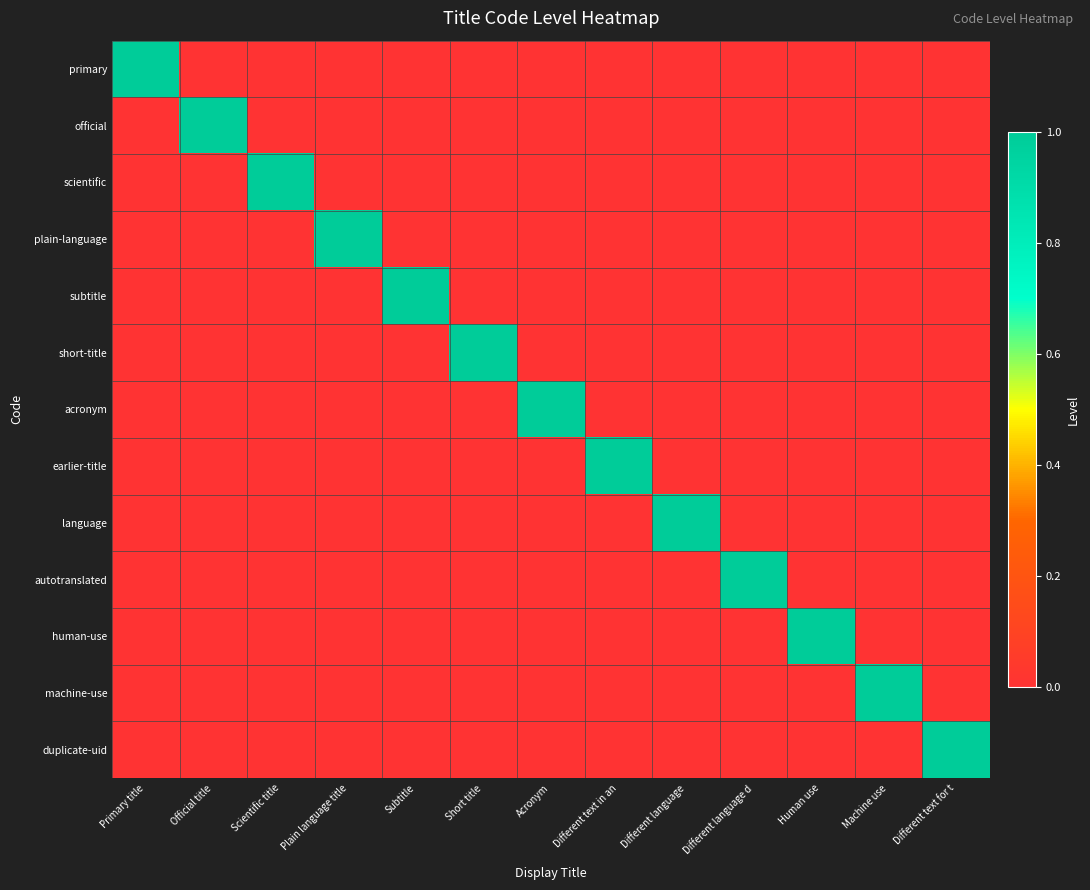

Reading left to right, extract all data points from this chart.

primary: Primary title=1	Official title=0	Scientific title=0	Plain language title=0	Subtitle=0	Short title=0	Acronym=0	Different text in an=0	Different language=0	Different language d=0	Human use=0	Machine use=0	Different text for t=0
official: Primary title=0	Official title=1	Scientific title=0	Plain language title=0	Subtitle=0	Short title=0	Acronym=0	Different text in an=0	Different language=0	Different language d=0	Human use=0	Machine use=0	Different text for t=0
scientific: Primary title=0	Official title=0	Scientific title=1	Plain language title=0	Subtitle=0	Short title=0	Acronym=0	Different text in an=0	Different language=0	Different language d=0	Human use=0	Machine use=0	Different text for t=0
plain-language: Primary title=0	Official title=0	Scientific title=0	Plain language title=1	Subtitle=0	Short title=0	Acronym=0	Different text in an=0	Different language=0	Different language d=0	Human use=0	Machine use=0	Different text for t=0
subtitle: Primary title=0	Official title=0	Scientific title=0	Plain language title=0	Subtitle=1	Short title=0	Acronym=0	Different text in an=0	Different language=0	Different language d=0	Human use=0	Machine use=0	Different text for t=0
short-title: Primary title=0	Official title=0	Scientific title=0	Plain language title=0	Subtitle=0	Short title=1	Acronym=0	Different text in an=0	Different language=0	Different language d=0	Human use=0	Machine use=0	Different text for t=0
acronym: Primary title=0	Official title=0	Scientific title=0	Plain language title=0	Subtitle=0	Short title=0	Acronym=1	Different text in an=0	Different language=0	Different language d=0	Human use=0	Machine use=0	Different text for t=0
earlier-title: Primary title=0	Official title=0	Scientific title=0	Plain language title=0	Subtitle=0	Short title=0	Acronym=0	Different text in an=1	Different language=0	Different language d=0	Human use=0	Machine use=0	Different text for t=0
language: Primary title=0	Official title=0	Scientific title=0	Plain language title=0	Subtitle=0	Short title=0	Acronym=0	Different text in an=0	Different language=1	Different language d=0	Human use=0	Machine use=0	Different text for t=0
autotranslated: Primary title=0	Official title=0	Scientific title=0	Plain language title=0	Subtitle=0	Short title=0	Acronym=0	Different text in an=0	Different language=0	Different language d=1	Human use=0	Machine use=0	Different text for t=0
human-use: Primary title=0	Official title=0	Scientific title=0	Plain language title=0	Subtitle=0	Short title=0	Acronym=0	Different text in an=0	Different language=0	Different language d=0	Human use=1	Machine use=0	Different text for t=0
machine-use: Primary title=0	Official title=0	Scientific title=0	Plain language title=0	Subtitle=0	Short title=0	Acronym=0	Different text in an=0	Different language=0	Different language d=0	Human use=0	Machine use=1	Different text for t=0
duplicate-uid: Primary title=0	Official title=0	Scientific title=0	Plain language title=0	Subtitle=0	Short title=0	Acronym=0	Different text in an=0	Different language=0	Different language d=0	Human use=0	Machine use=0	Different text for t=1